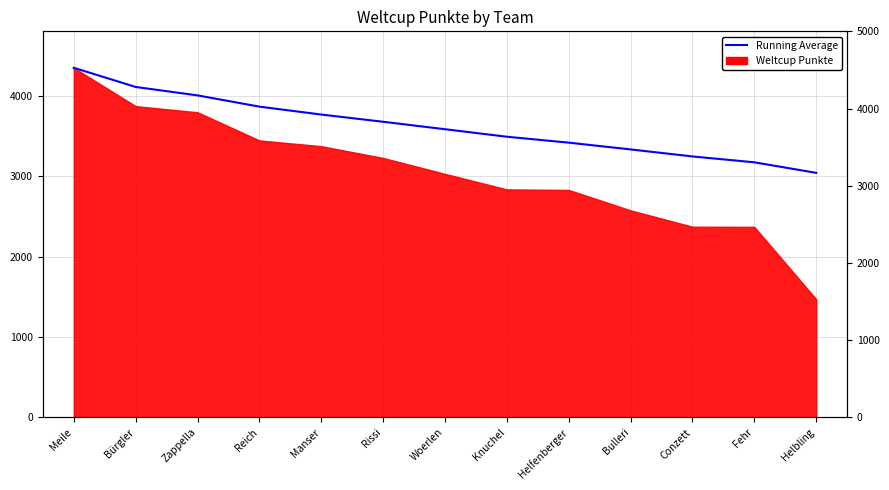

The chart shows a value of 3489.5 at Knuchel. True or false?

True